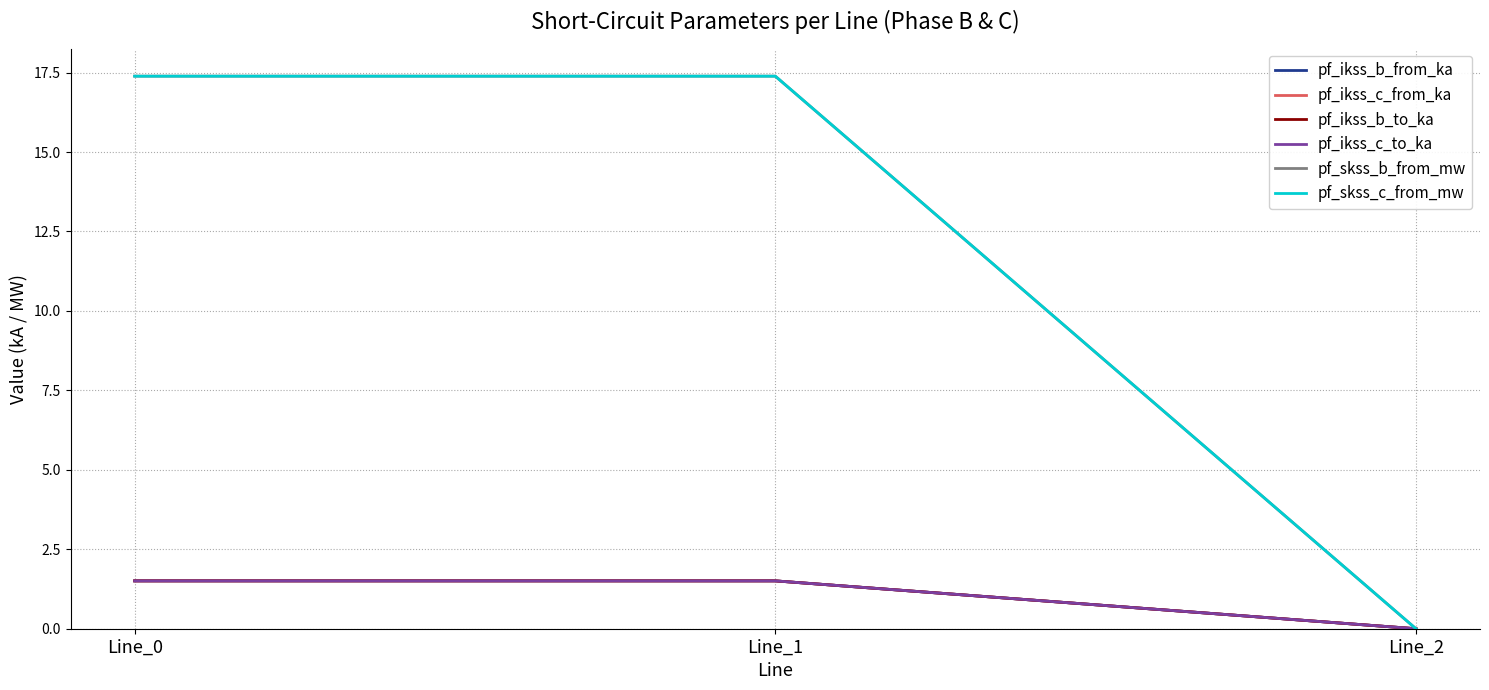

Reading right to left, what are all the values shown in this chart?

pf_ikss_b_from_ka: Line_2=0.0	Line_1=1.5	Line_0=1.5
pf_ikss_c_from_ka: Line_2=0.0	Line_1=1.5	Line_0=1.5
pf_ikss_b_to_ka: Line_2=0.0	Line_1=1.5	Line_0=1.5
pf_ikss_c_to_ka: Line_2=0.0	Line_1=1.5	Line_0=1.5
pf_skss_b_from_mw: Line_2=0.0	Line_1=17.4	Line_0=17.4
pf_skss_c_from_mw: Line_2=0.0	Line_1=17.4	Line_0=17.4